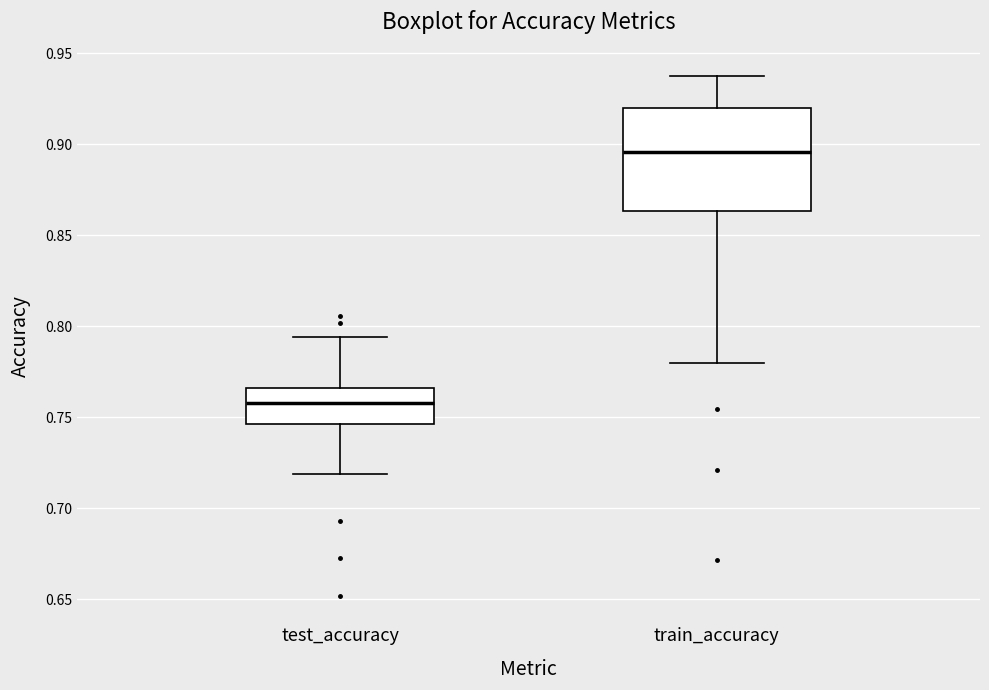

Where is the upper edge of the box for test_accuracy on the y-axis? The values are not printed on the chart, so give them approximately, as read against the axis.

0.765